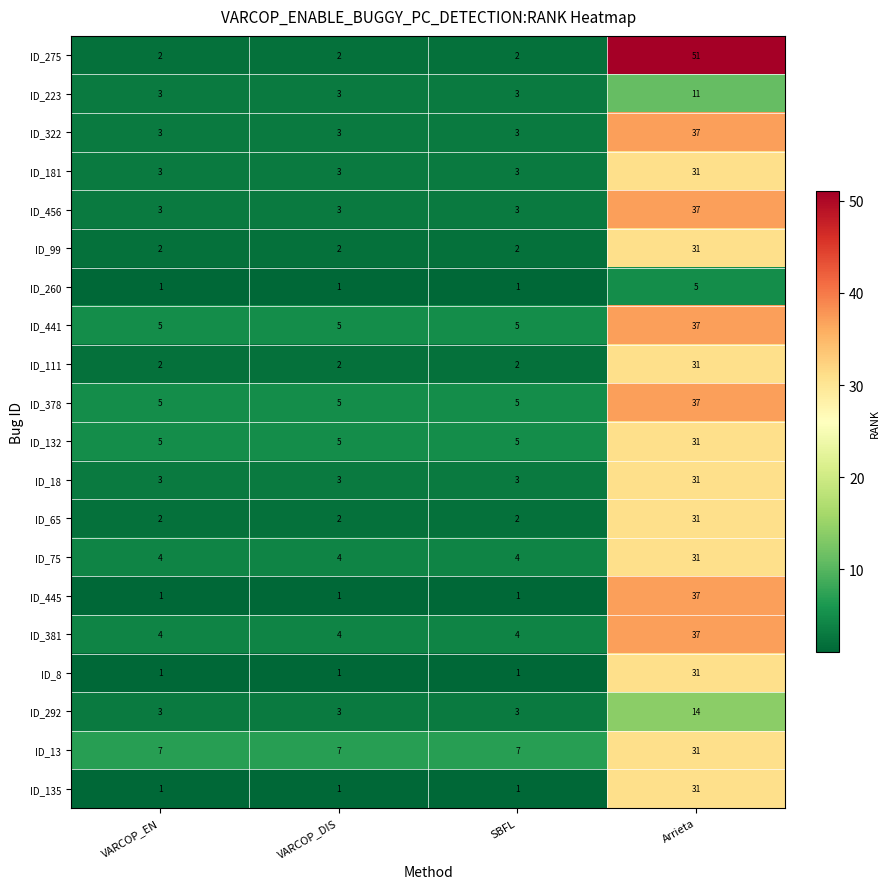

Count the ID_99 values in the range 2 to 31.

4